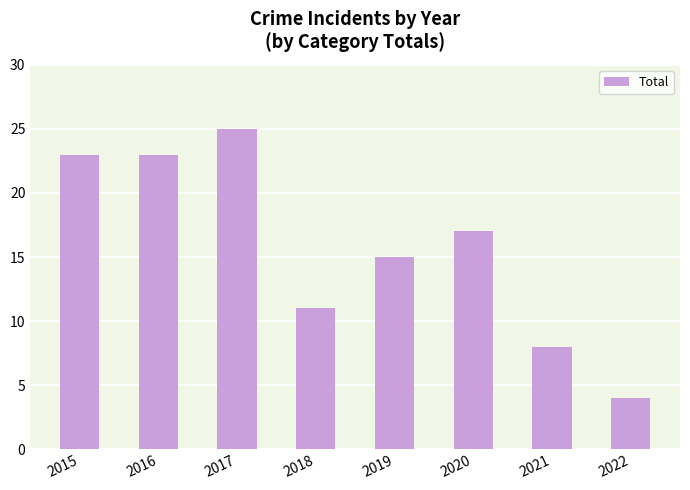

True or false: the data shows 23 at 2016.

True